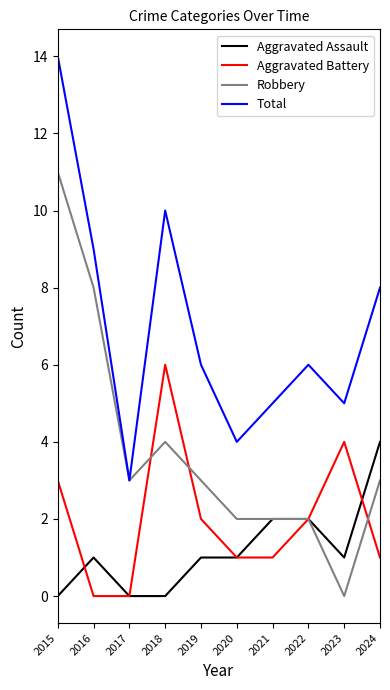

At which category is the sum across all series the highest?

2015